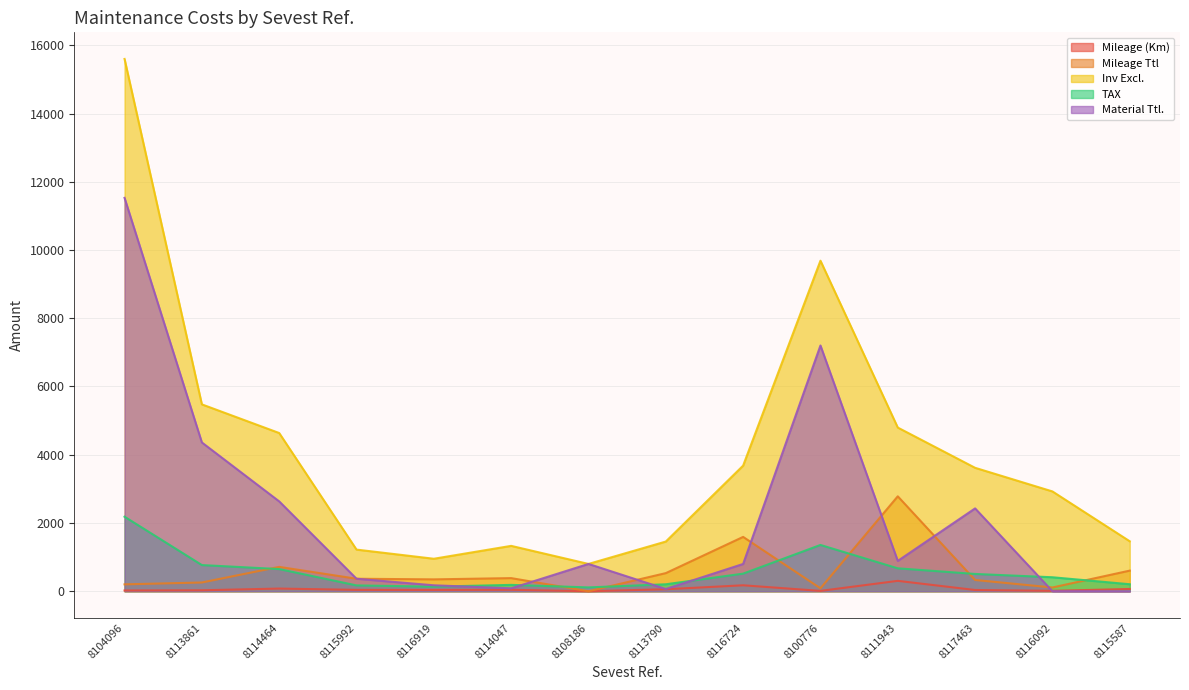

What is the total value across all series at 8111943?

9442.2